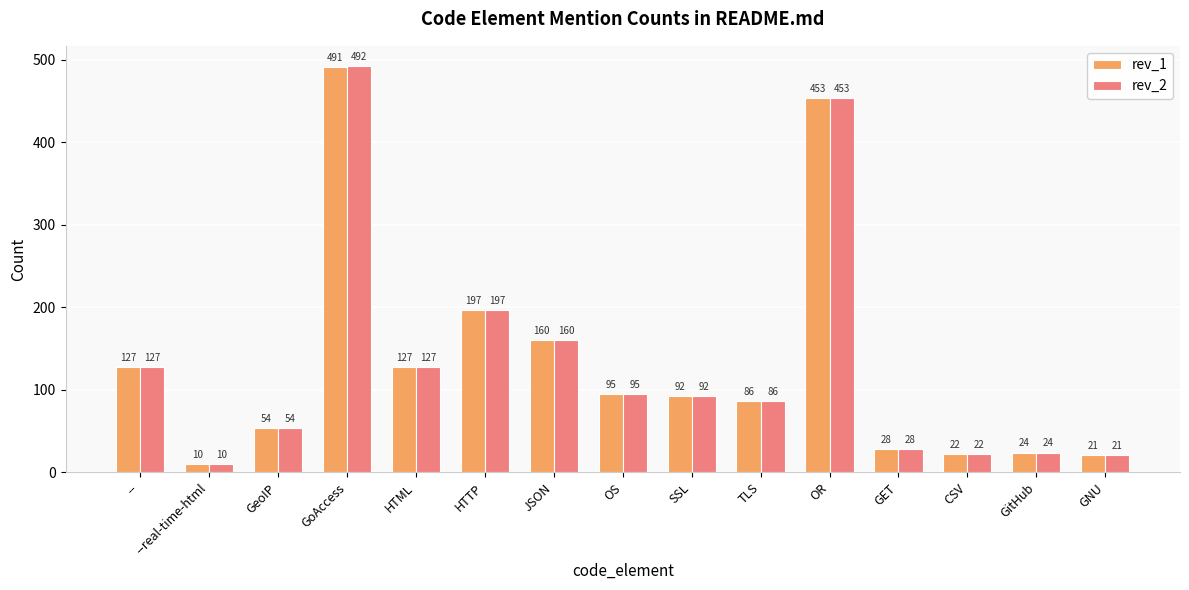

What is the lowest value of the rev_1 series?

10